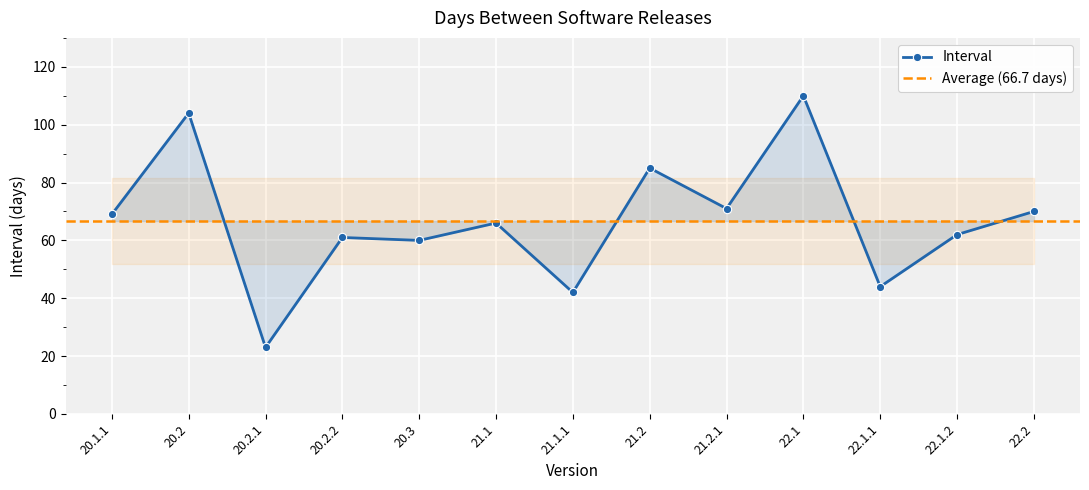

What is the change in value from 20.3 to 21.1?

+6